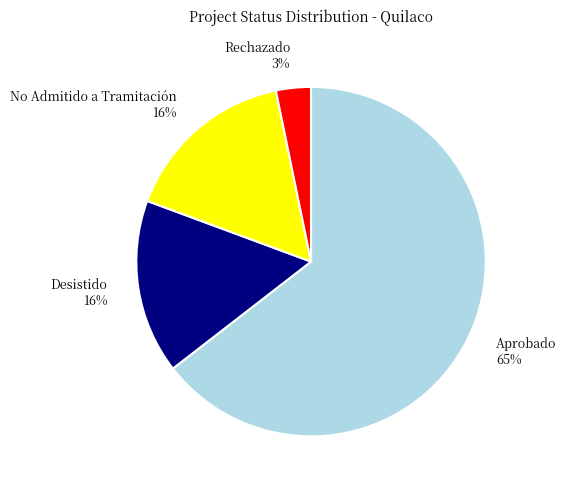

Which has a higher value, Rechazado 3% or Desistido 16%?

Desistido 16%